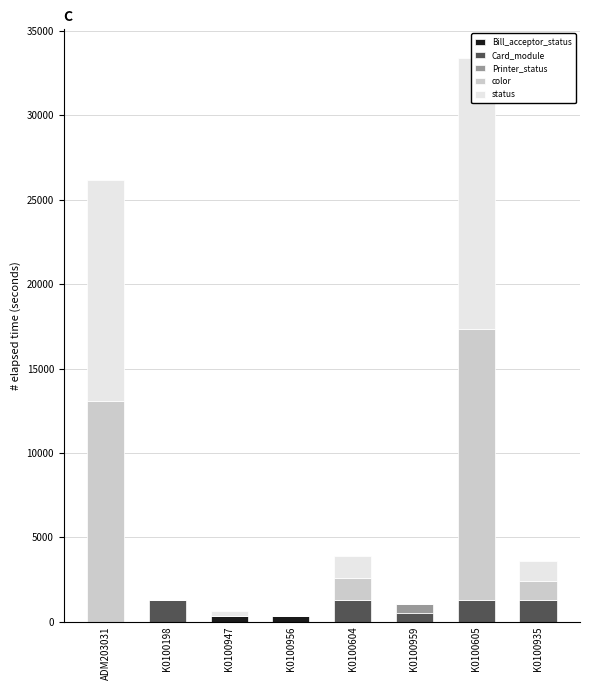

At how many categories does at least one series exceed 5245?

2